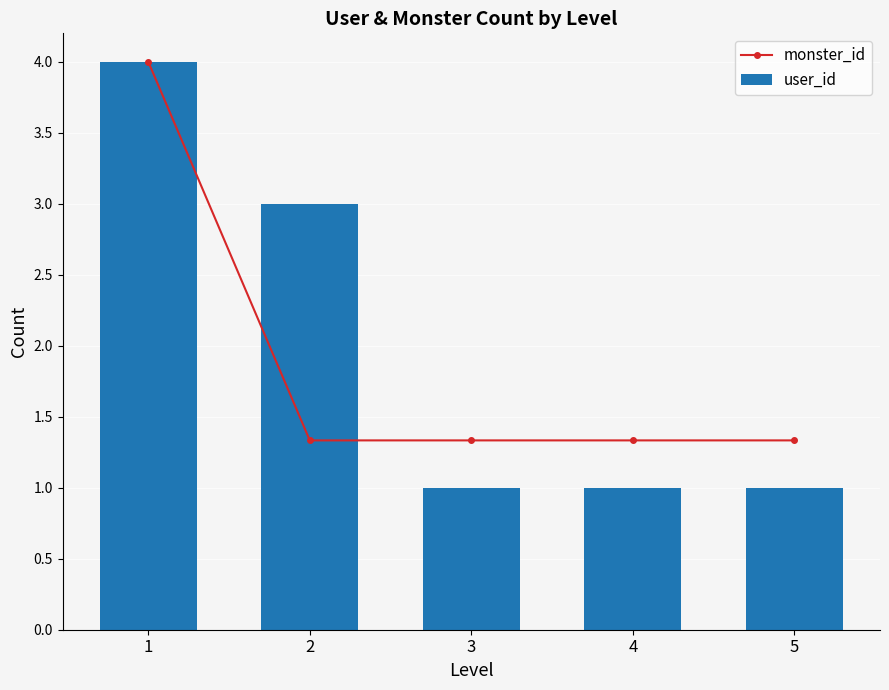

Which series has the largest total across all categories?

user_id